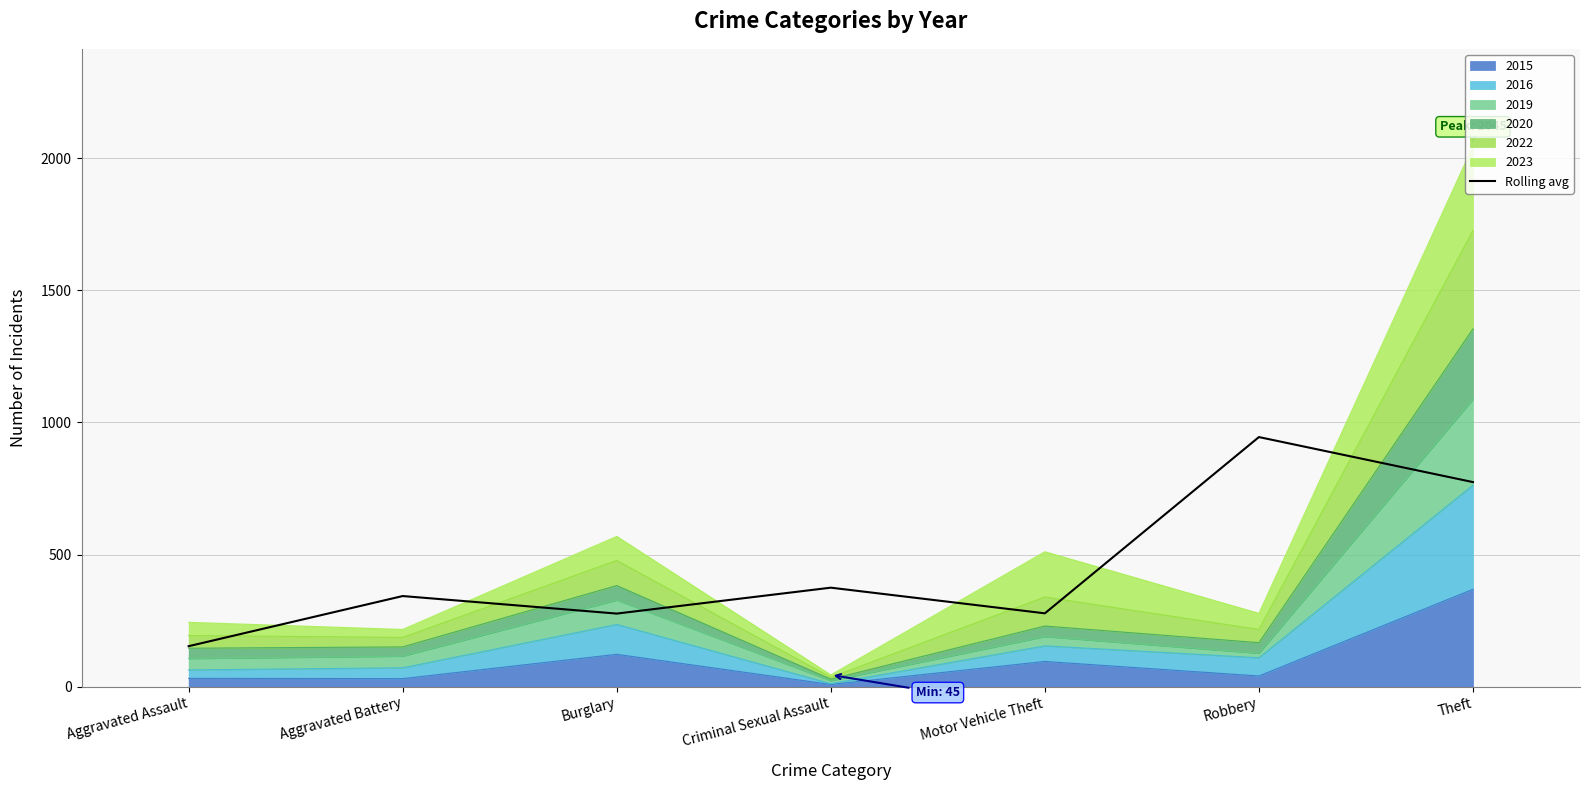

Where does the data first go above 343?

Aggravated Battery